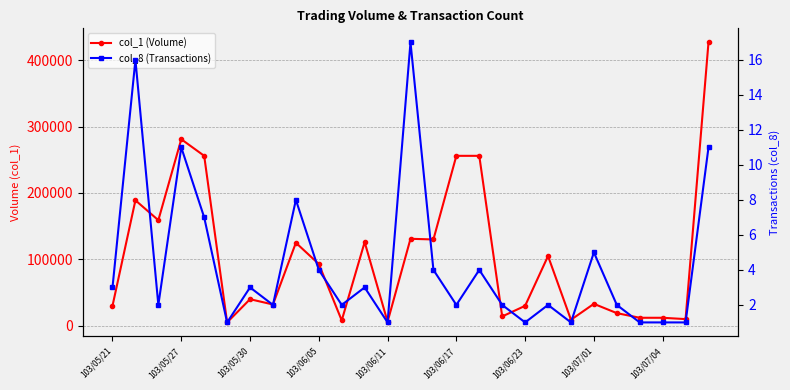

How many data points in col_8 (Transactions) are above 2?

13